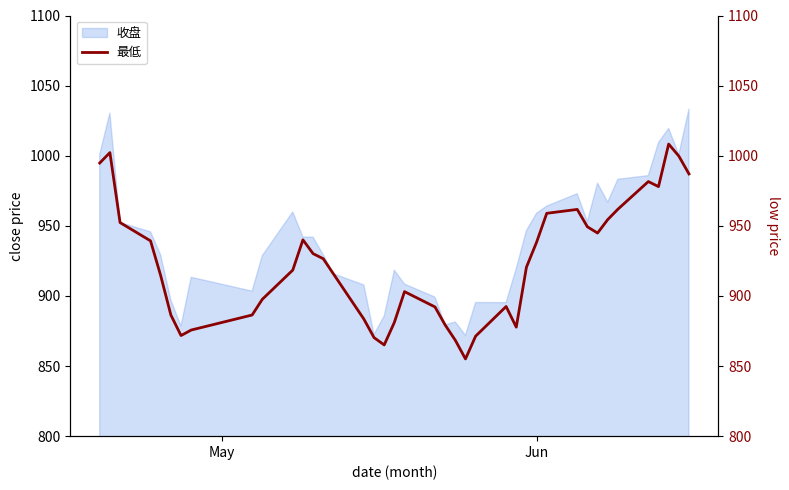

What is the highest value of the 收盘 series?

1033.3